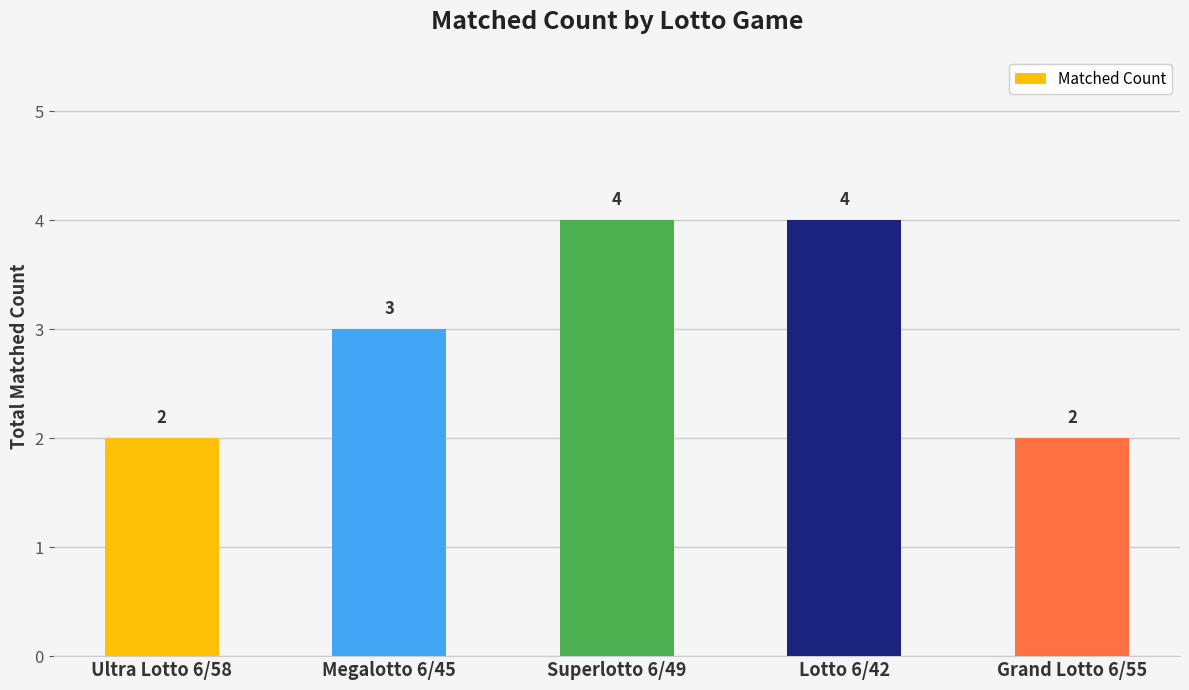

How many data points are less than 3?

2